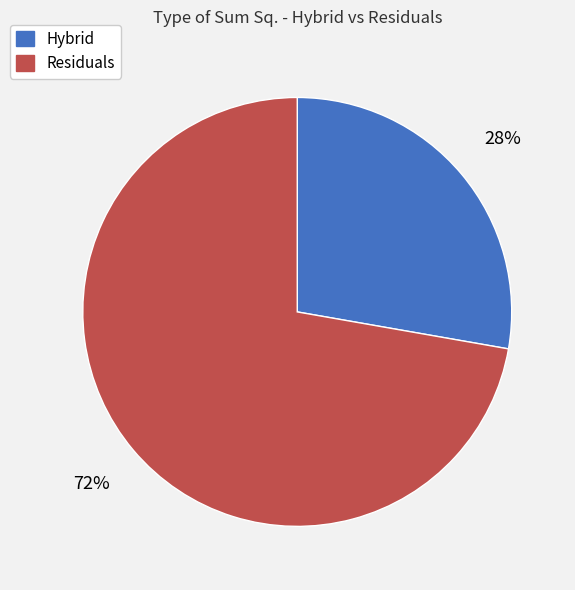

To the nearest percent, what is the average slice percentage?

50%